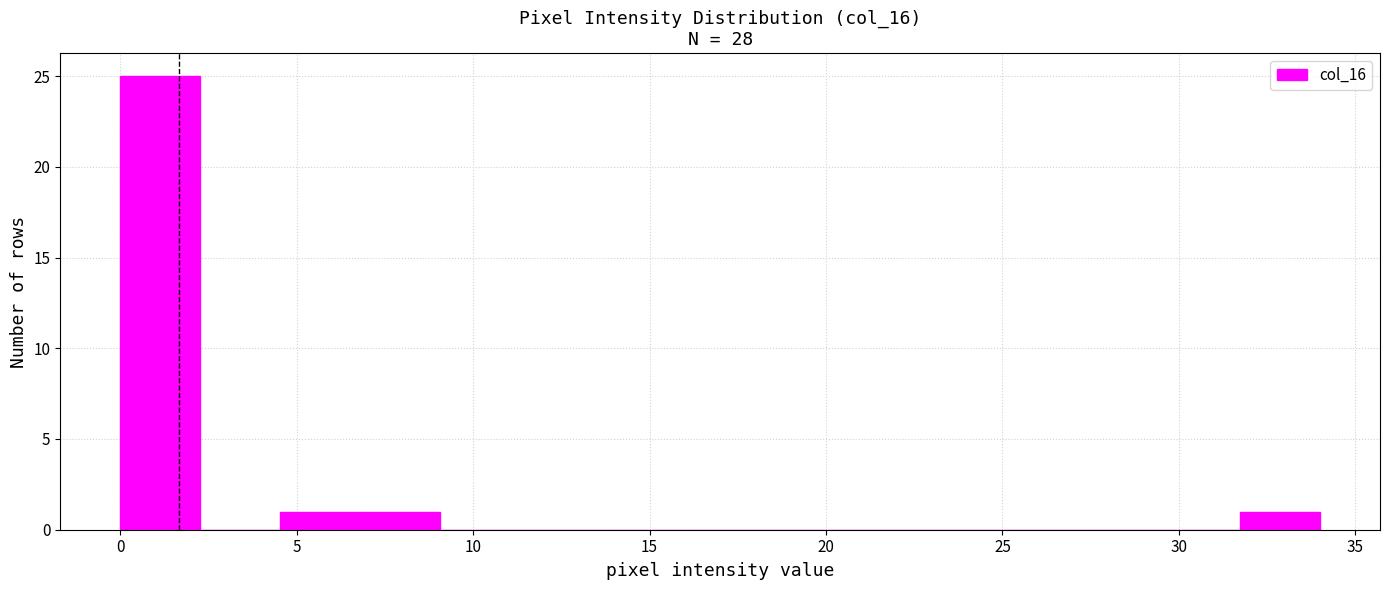

Reading left to right, list every bar in this chart as the range it spans on the x-axis followed by its height. Neither the bar edges nor the heights are printed on the chart, so give them approximately, as read against the axes.

0.0 to 2.5: 25
2.5 to 4.5: 0
4.5 to 7.0: 1
7.0 to 9.0: 1
9.0 to 11.5: 0
11.5 to 13.5: 0
13.5 to 16.0: 0
16.0 to 18.0: 0
18.0 to 20.5: 0
20.5 to 22.5: 0
22.5 to 25.0: 0
25.0 to 27.0: 0
27.0 to 29.5: 0
29.5 to 31.5: 0
31.5 to 34.0: 1